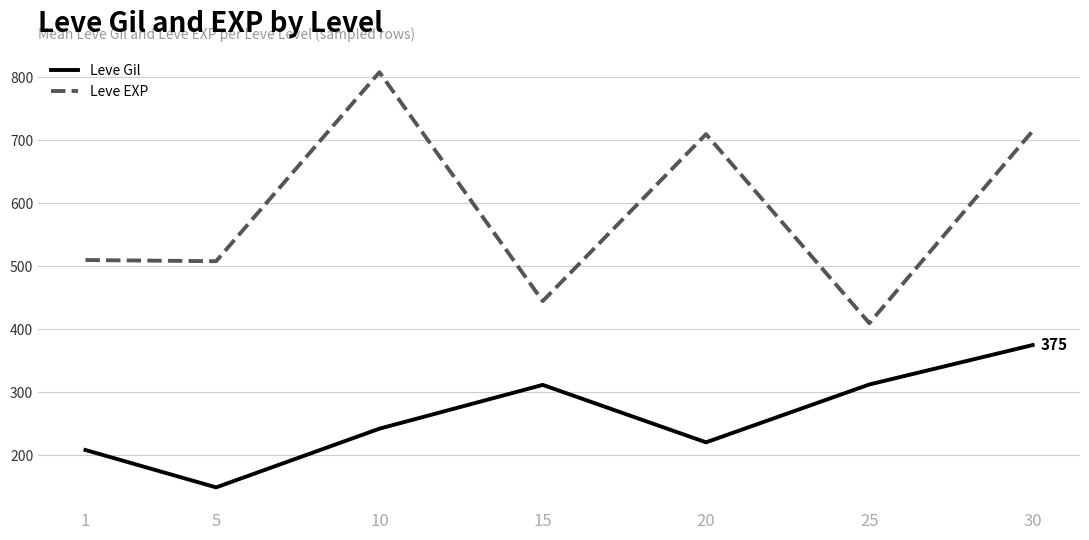

Does the chart have visible grid lines?

Yes